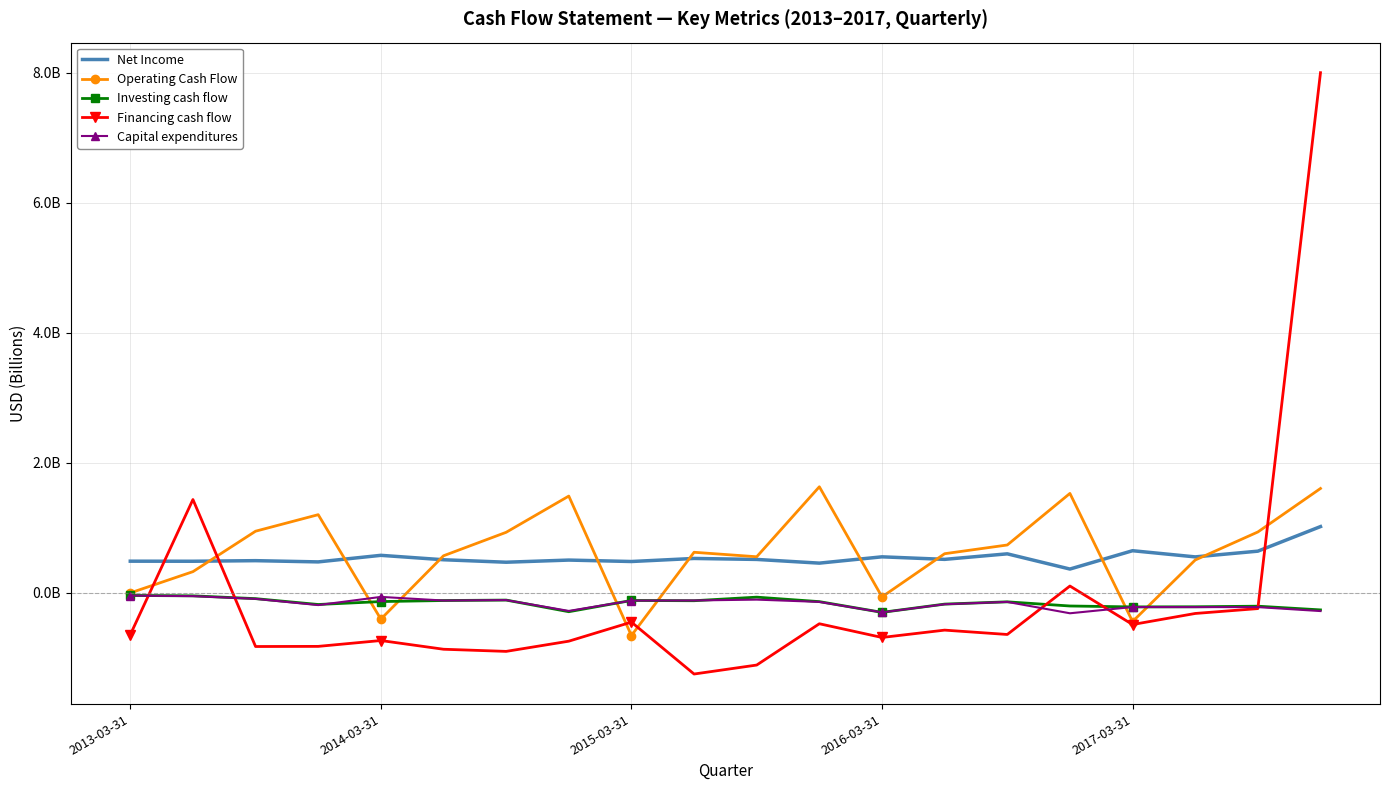

Which series has the largest total across all categories?

Operating Cash Flow